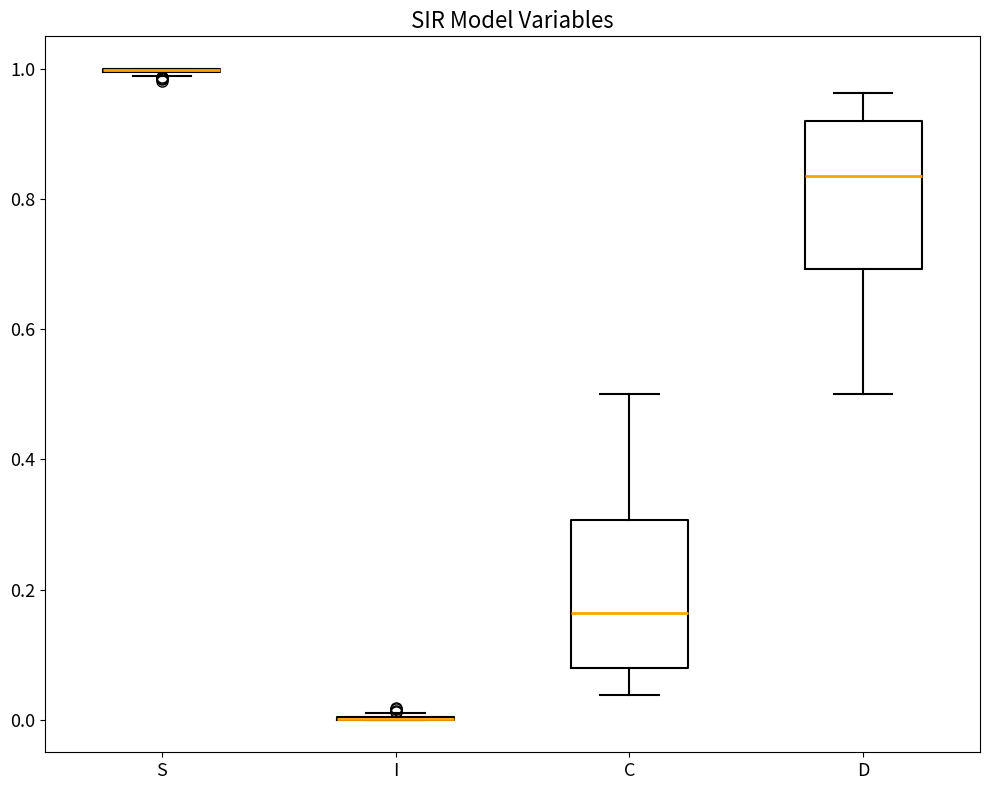

Where is the upper edge of the box for C on the y-axis? The values are not printed on the chart, so give them approximately, as read against the axis.

0.30